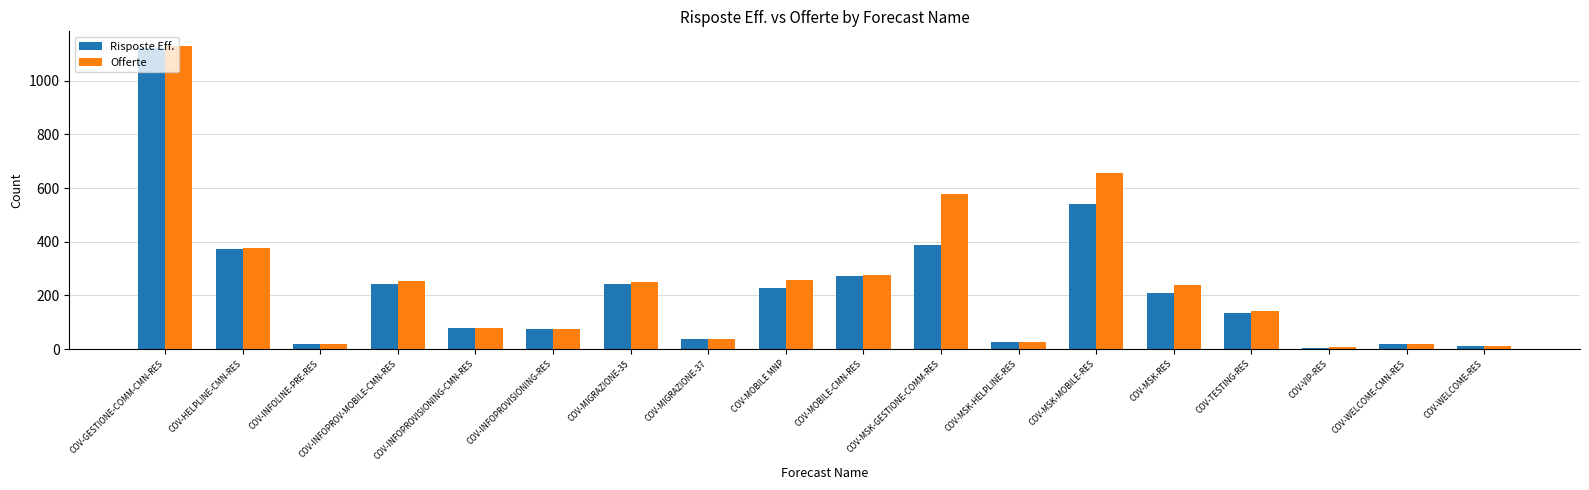

What is the greatest value displayed?

1128